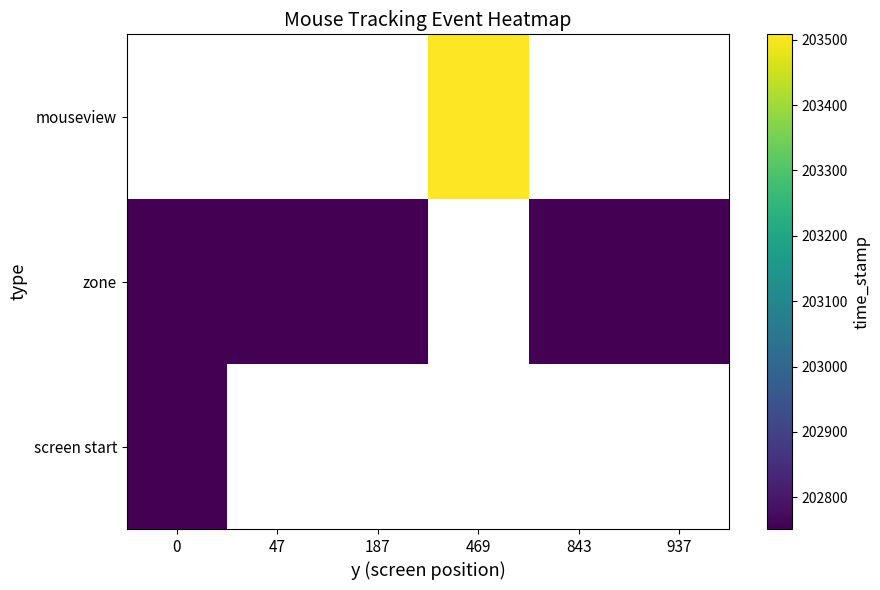

Which series has the widest spread of values?

screen start